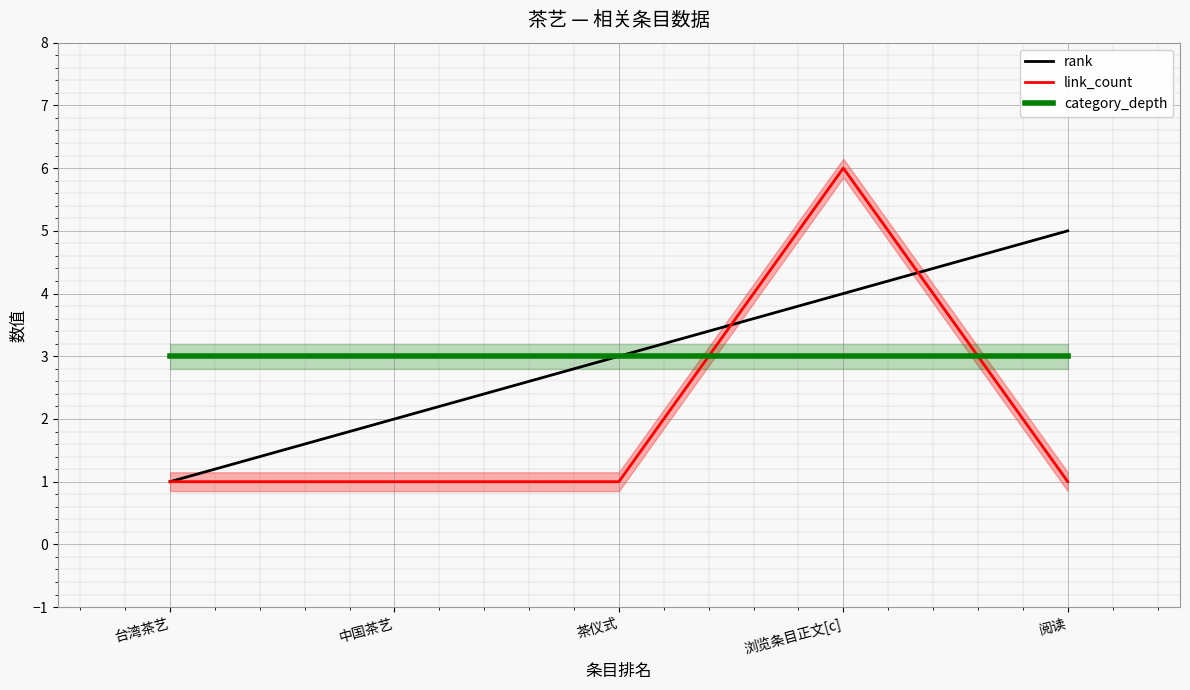

Read the link_count value at 中国茶艺.

1